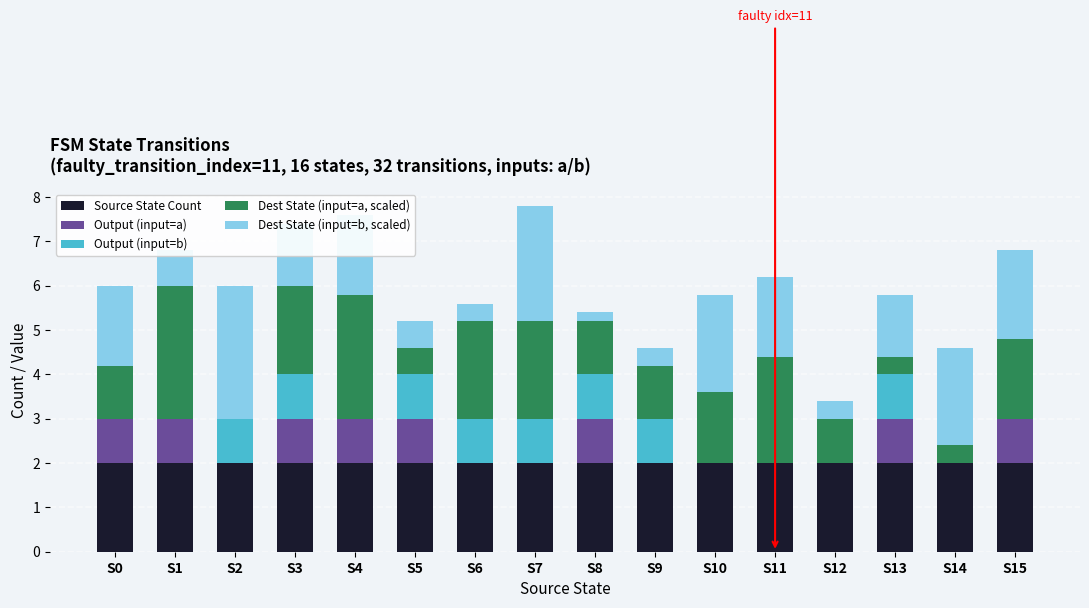

The value of Source State Count at S4 is 2.0. True or false?

True